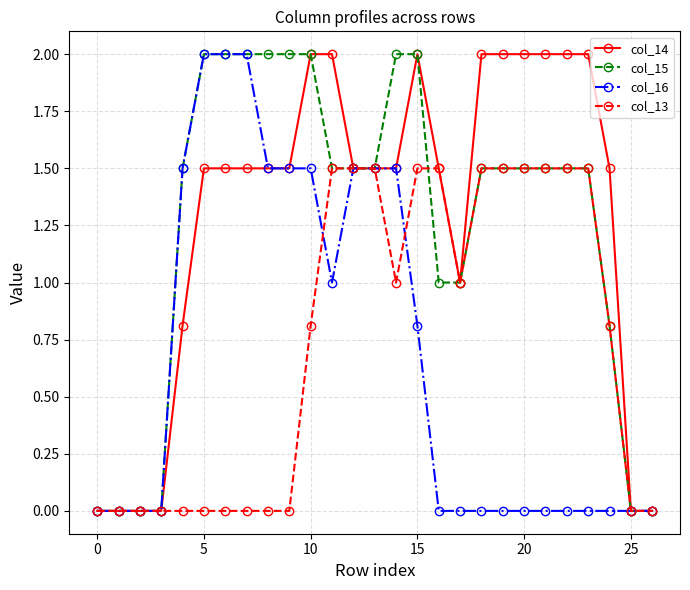

How many series are shown in this chart?

4